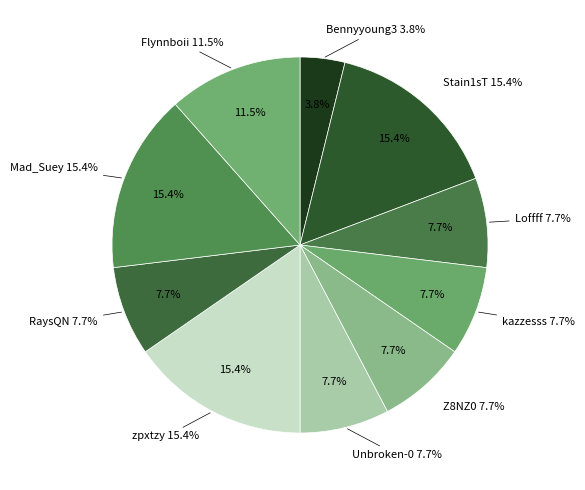

What is the total percentage of Z8NZ0 and Mad_Suey?

23.1%